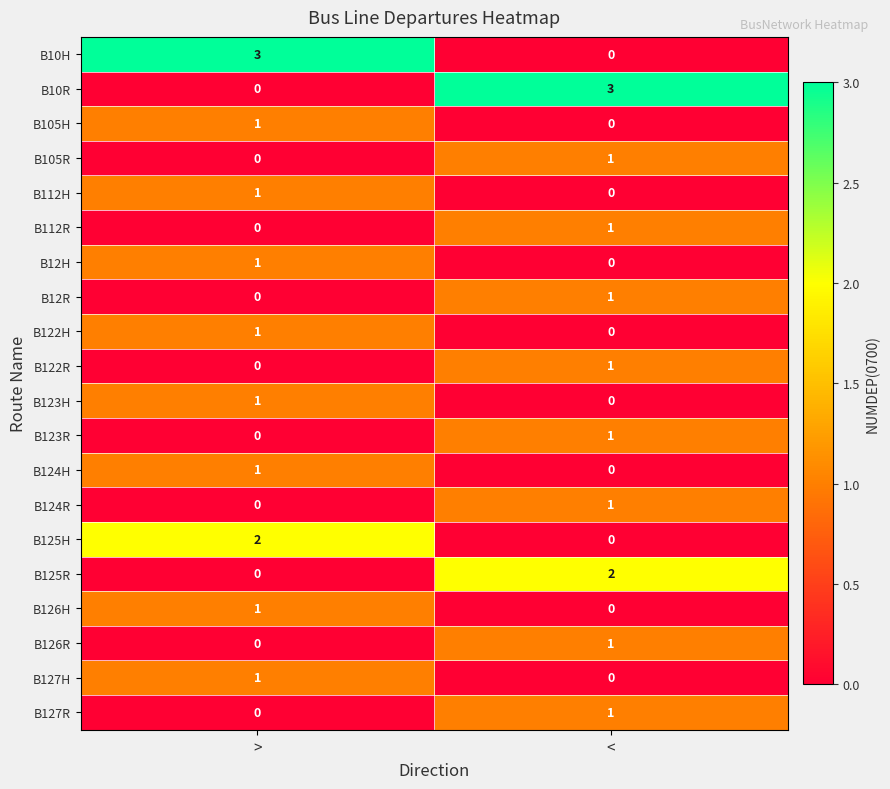

Where is B126H nearest to the value 0?

<